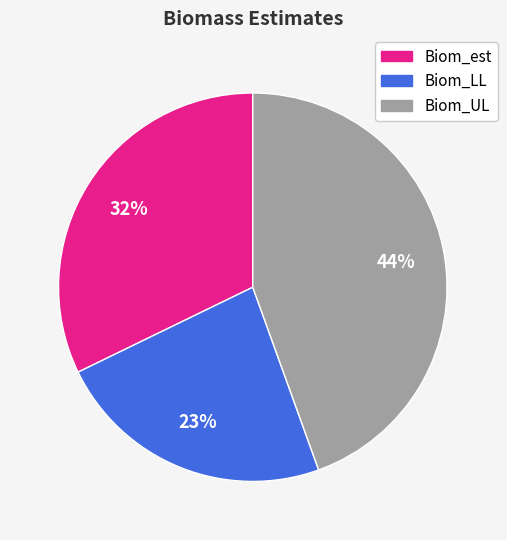

Count the number of slices in the pie.

3